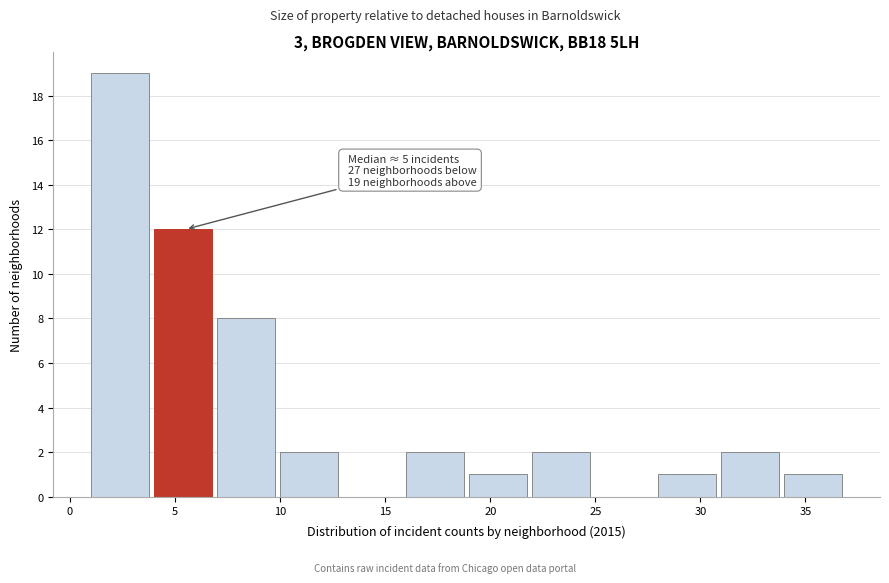

Over which range of the x-axis is the bar tallest?

1 to 4